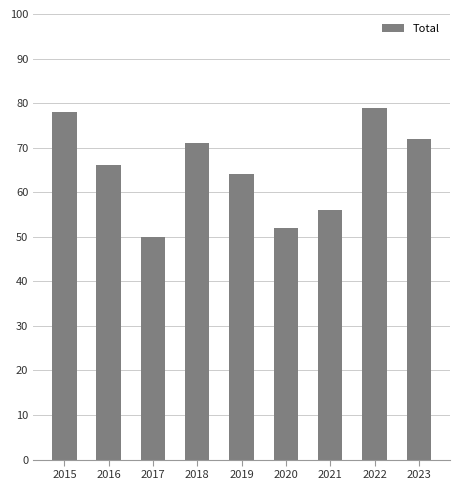

Reading right to left, transcribe all the data shown in this chart.

72	79	56	52	64	71	50	66	78